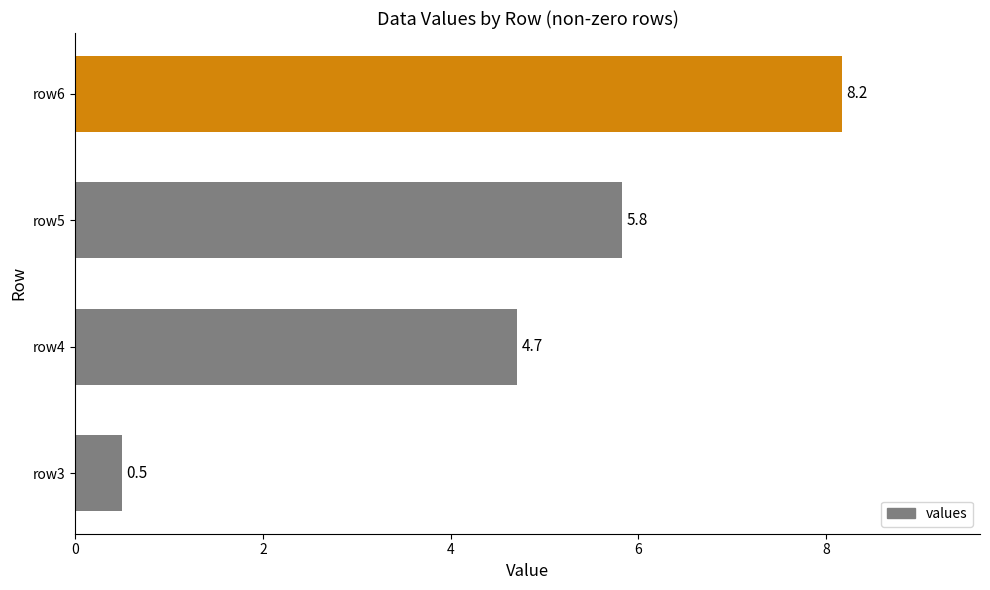

At which category does the chart reach its peak across all series?

row6